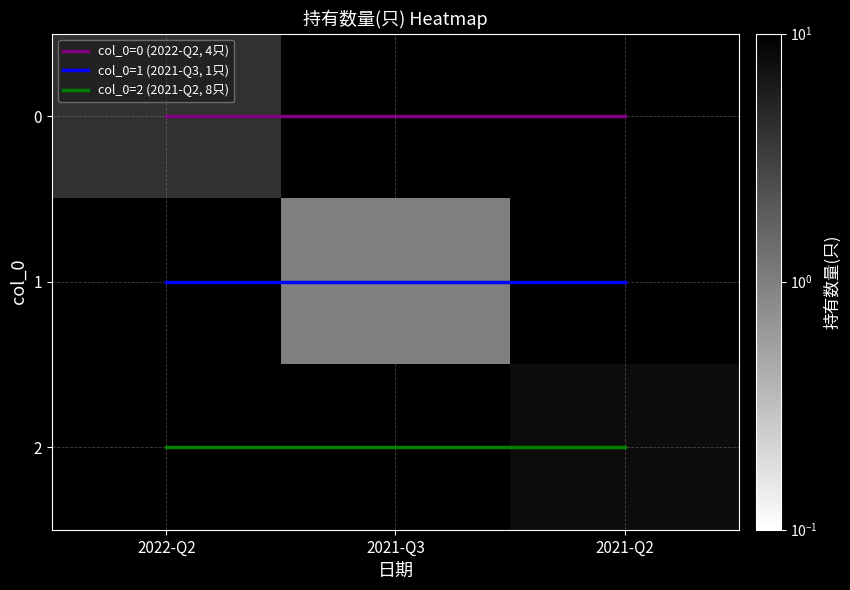

What is the maximum value shown in the chart?

8.0